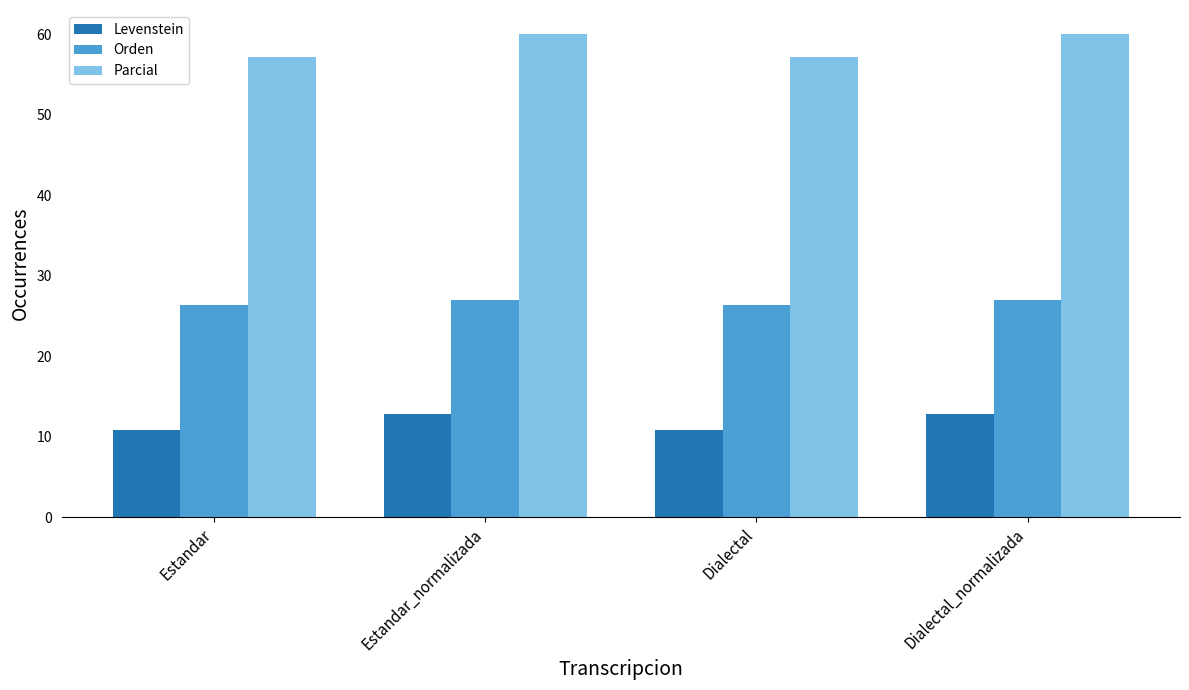

Rank the series by their average value, from lowest to highest.

Levenstein, Orden, Parcial